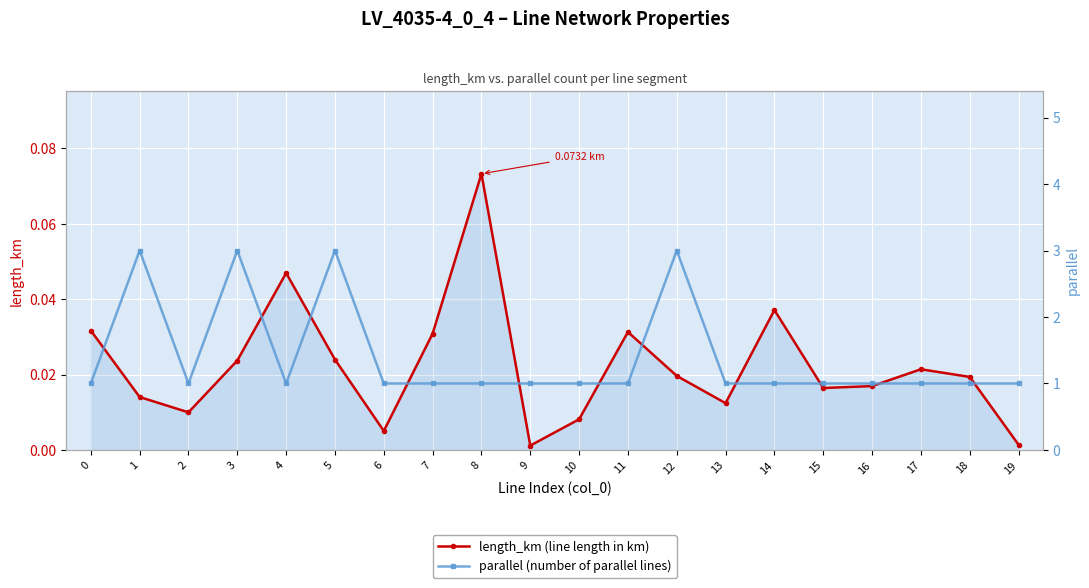

What is the sum of all parallel (number of parallel lines) values?

28.0